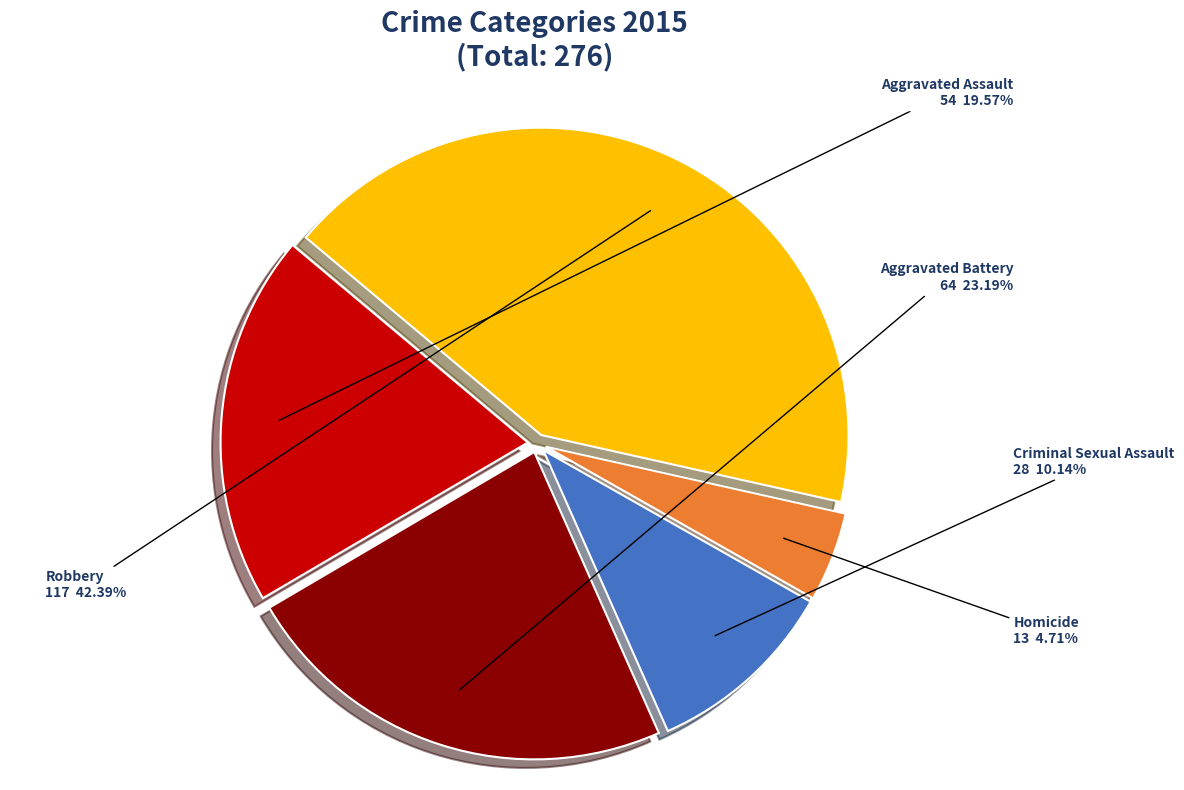

Is there a majority slice in this chart?

No